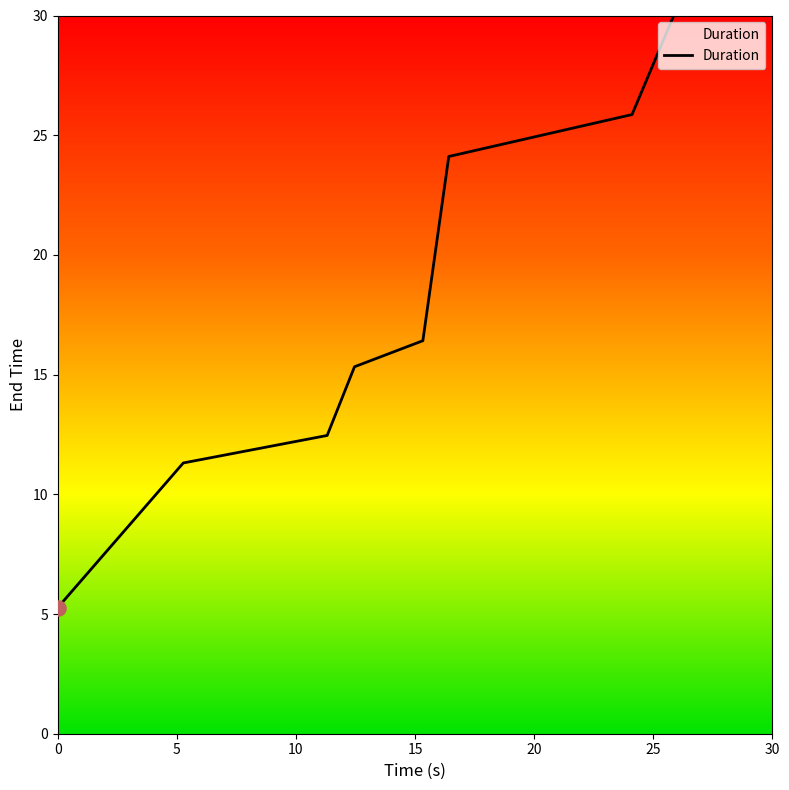

What is the difference between the maximum and minimum values?

24.7